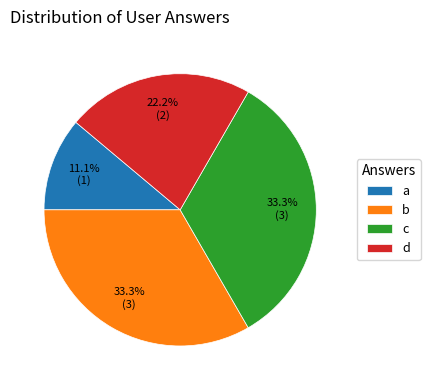

Which category has the smallest portion of the pie?

a